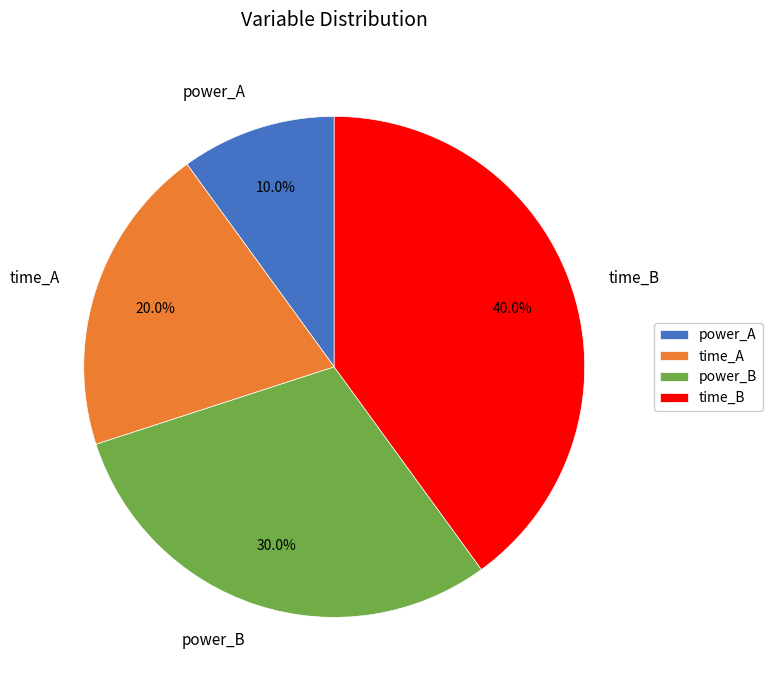

Which slice is the largest?

time_B